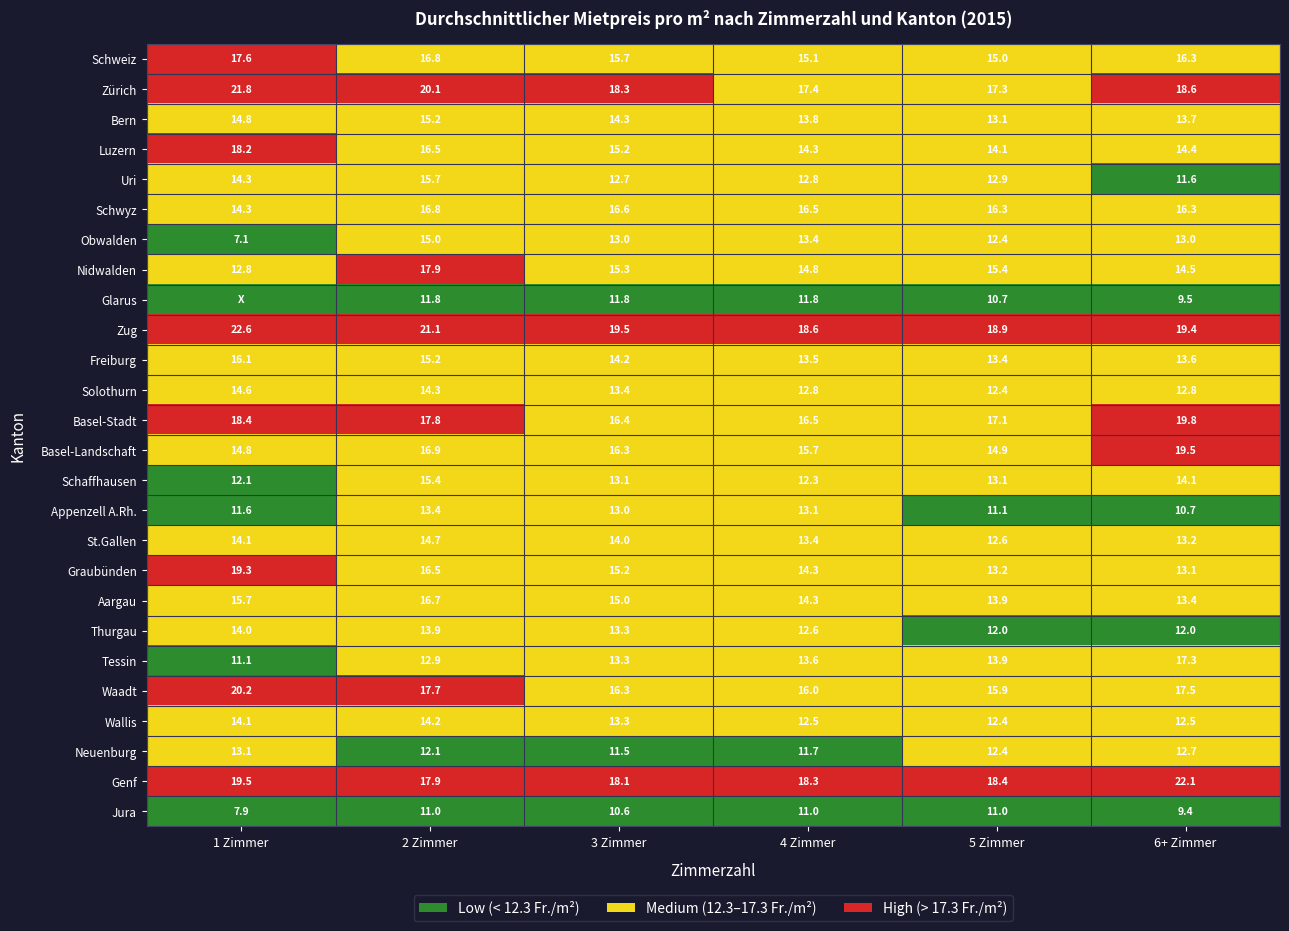

What is the sum of all Solothurn values?

80.3